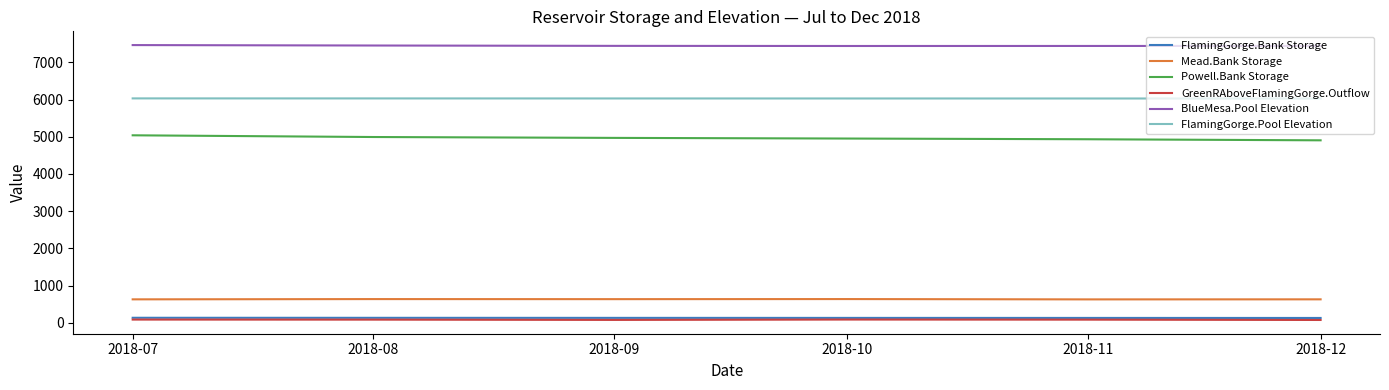

What is the smallest value displayed?

76.7